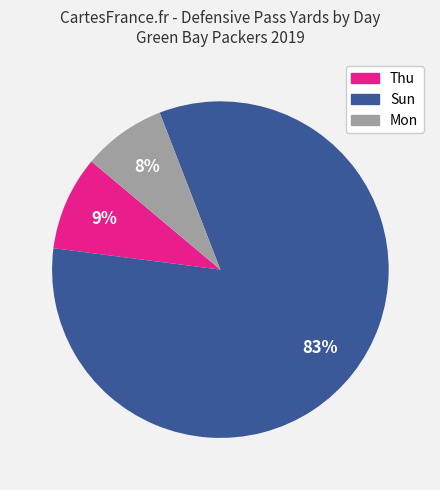

To the nearest percent, what is the difference between the largest and smallest slice percentages?

75%